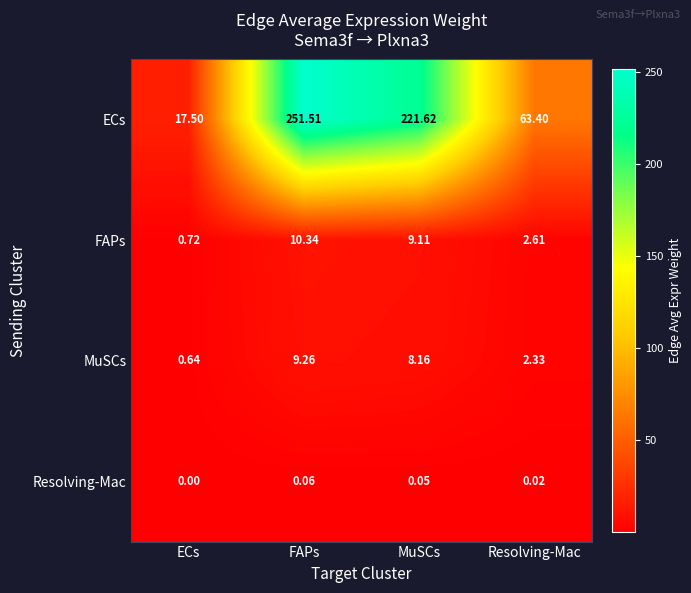

Which series has the widest spread of values?

ECs